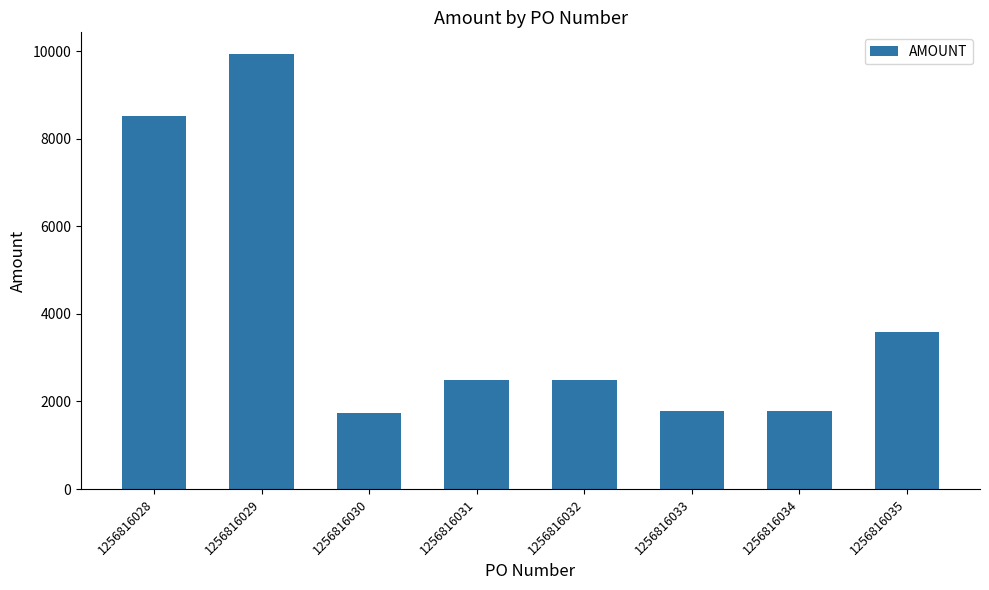

Read the value at 1256816032.

2483.9